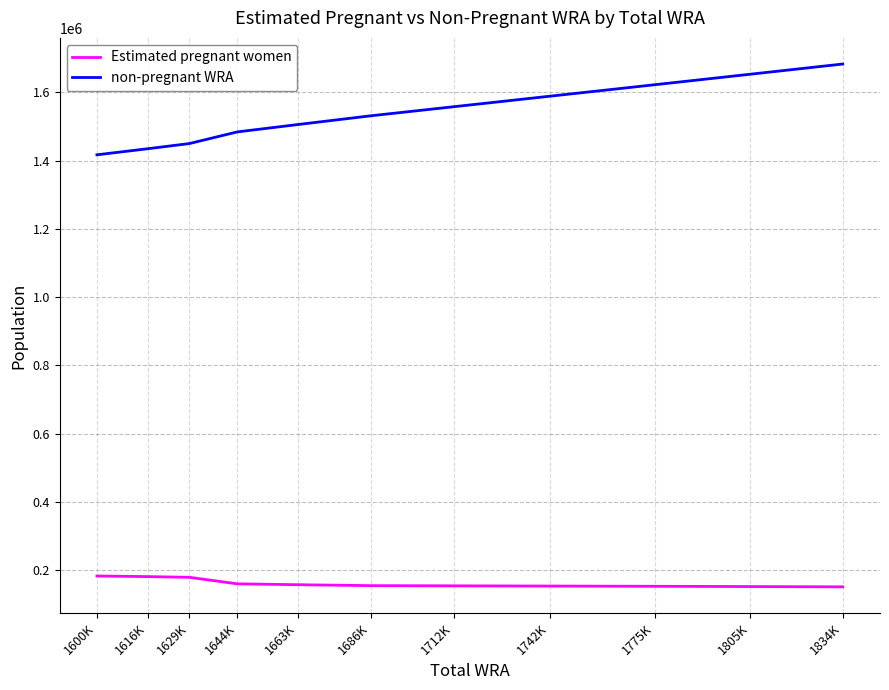

True or false: non-pregnant WRA and Estimated pregnant women cross at least once.

False